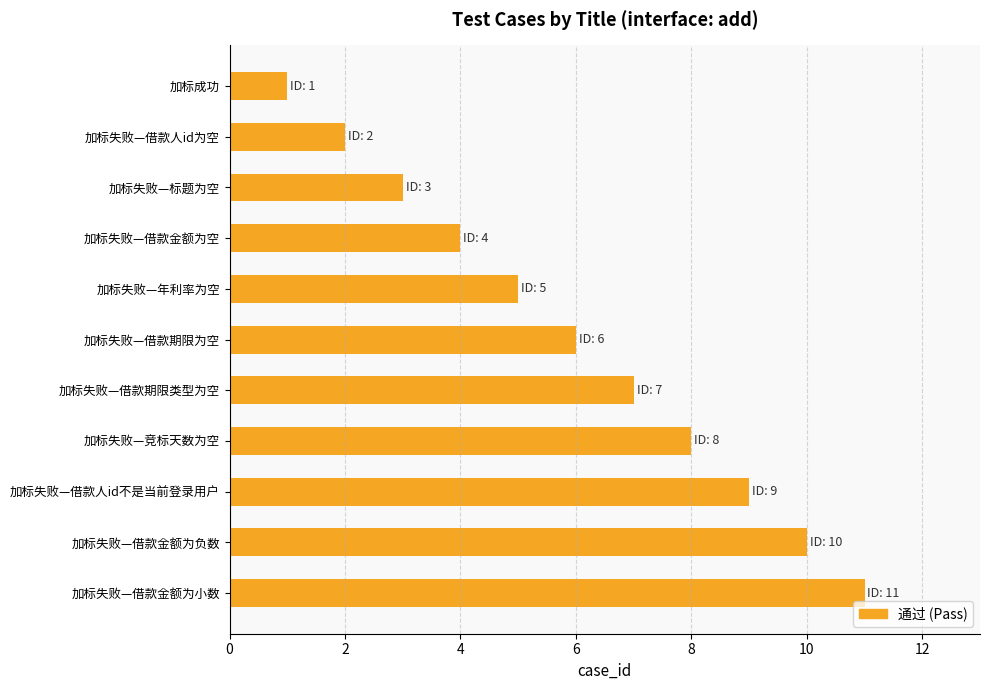

Is it true that the value at 加标失败—借款期限类型为空 is 7?

True